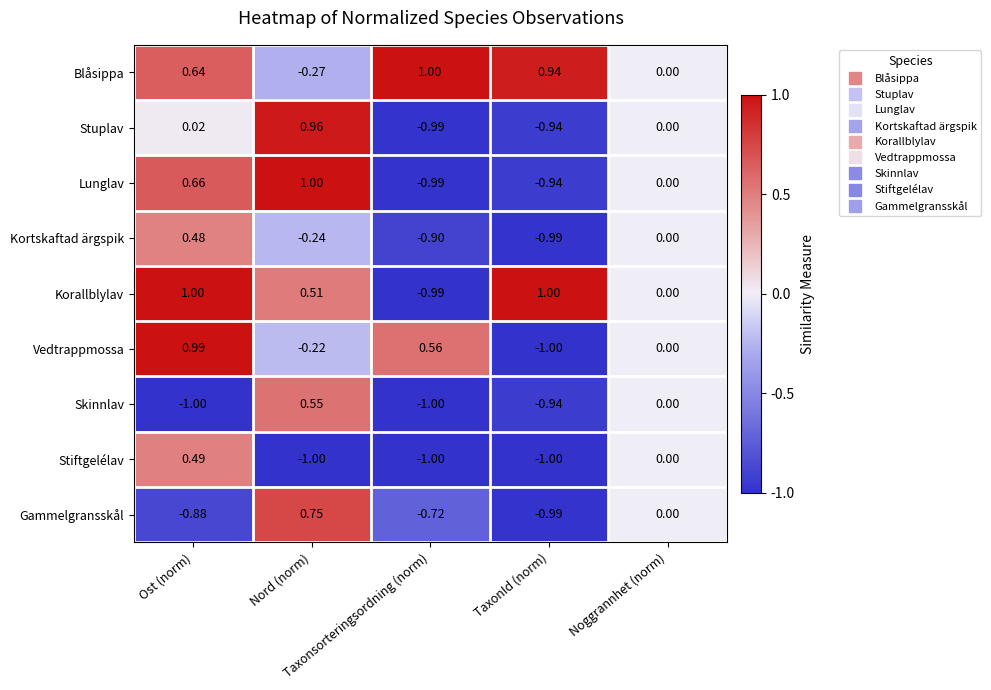

What is the total value across all series at Taxonsorteringsordning (norm)?

-5.0